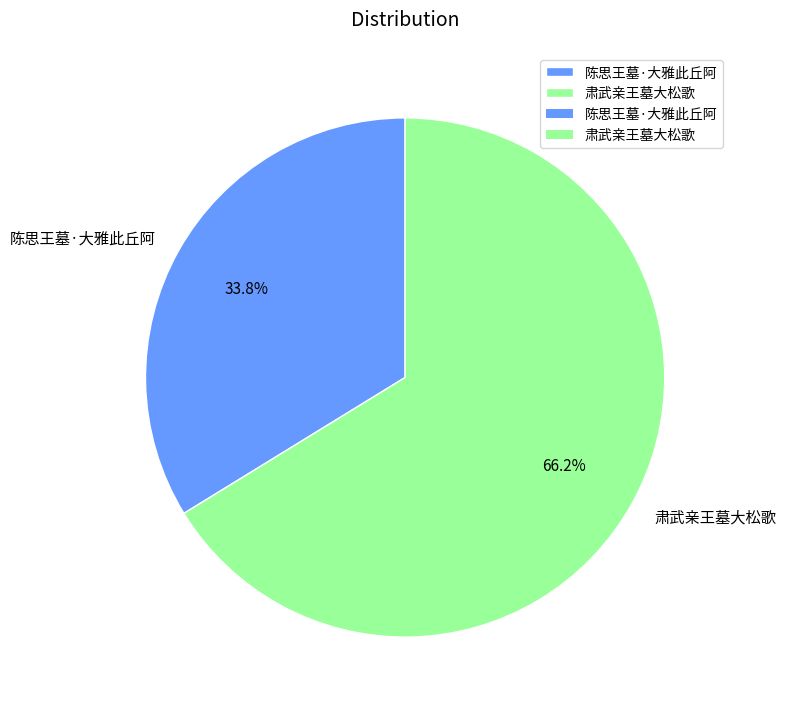

How many slices are in this pie chart?

2